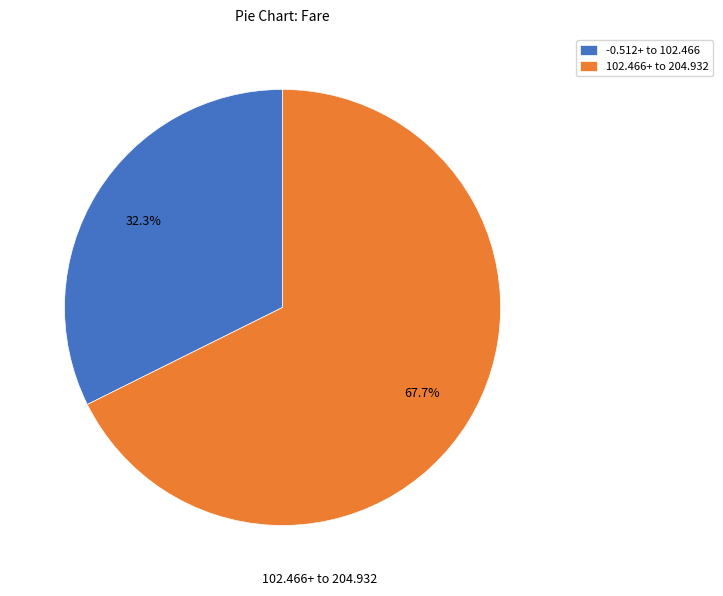

To the nearest percent, what is the average slice percentage?

50%